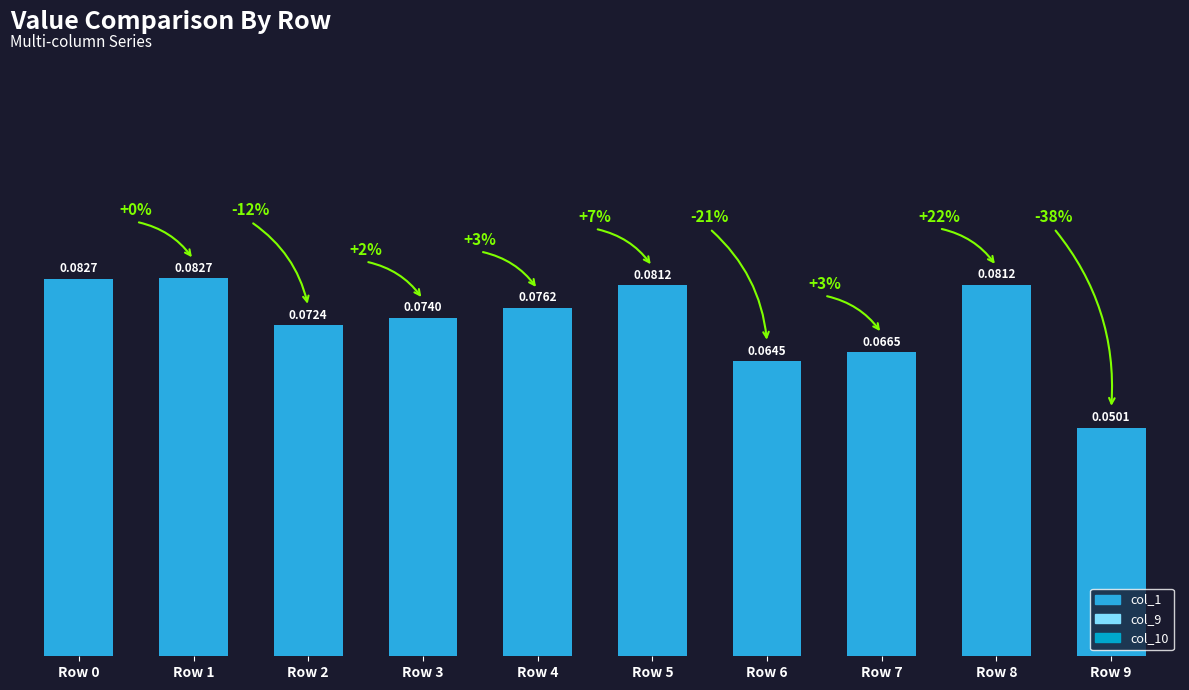

Which has a higher value, Row 3 or Row 8?

Row 8